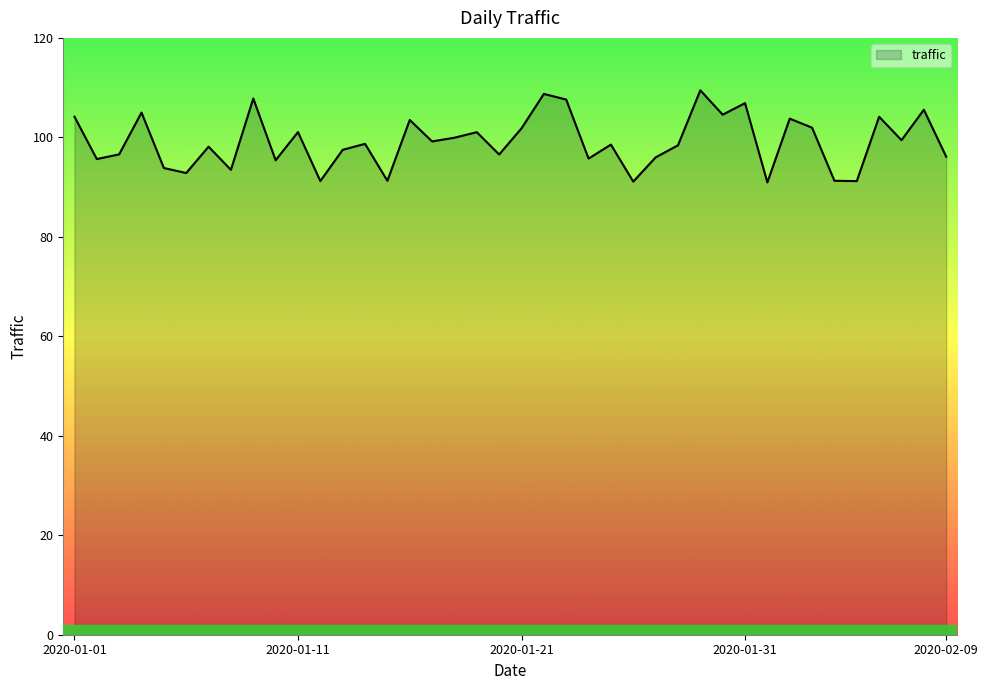

What is the difference between the maximum and minimum values?

18.5